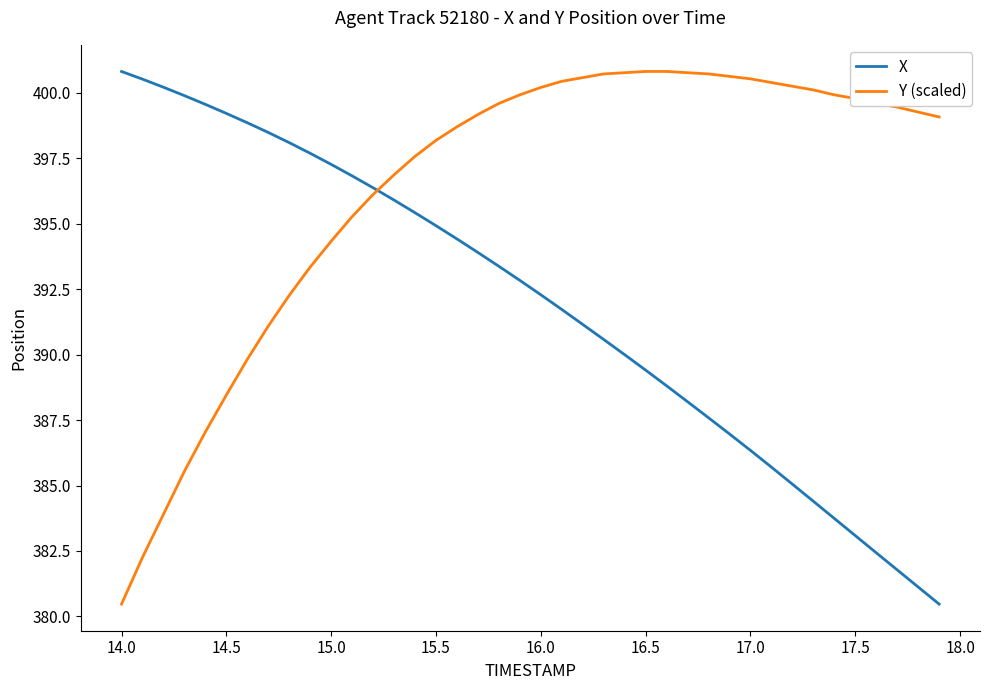

What is the highest value of the Y (scaled) series?

400.8